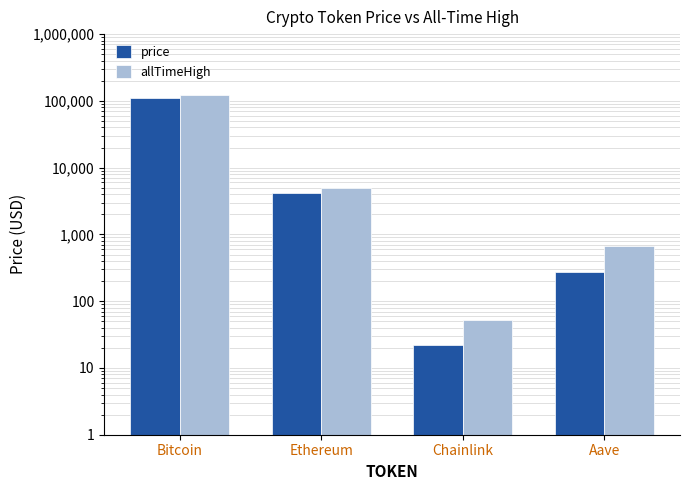

Reading left to right, extract all data points from this chart.

price: 112231.0	4158.8	21.8	276.6
allTimeHigh: 124128.0	4946.1	52.7	661.7